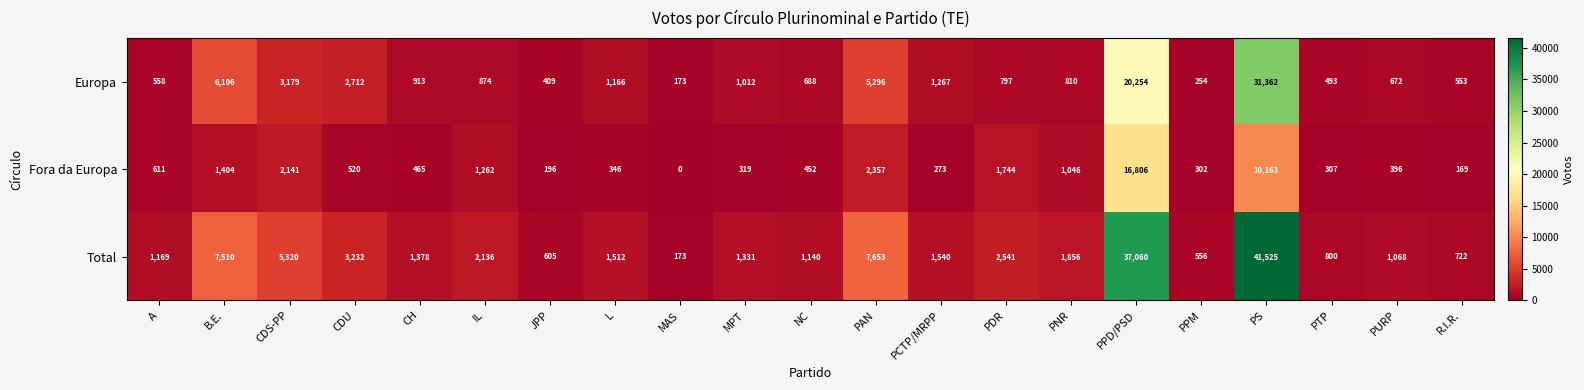

At which category does the chart reach its peak across all series?

PS